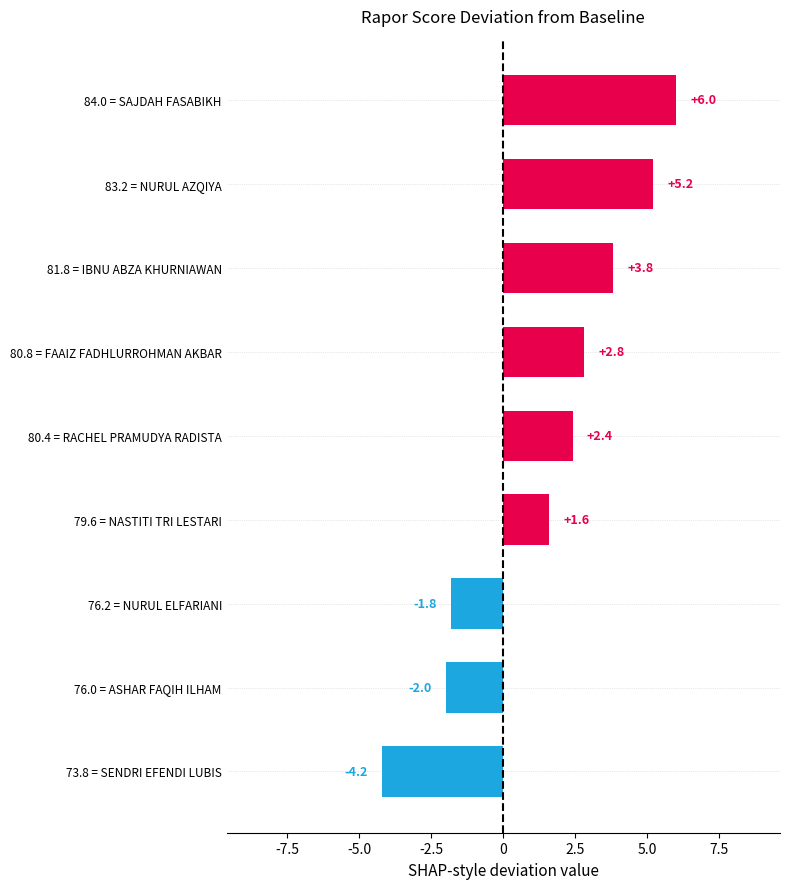

Rank the categories by value from highest to lowest.

84.0 = SAJDAH FASABIKH, 83.2 = NURUL AZQIYA, 81.8 = IBNU ABZA KHURNIAWAN, 80.8 = FAAIZ FADHLURROHMAN AKBAR, 80.4 = RACHEL PRAMUDYA RADISTA, 79.6 = NASTITI TRI LESTARI, 76.2 = NURUL ELFARIANI, 76.0 = ASHAR FAQIH ILHAM, 73.8 = SENDRI EFENDI LUBIS